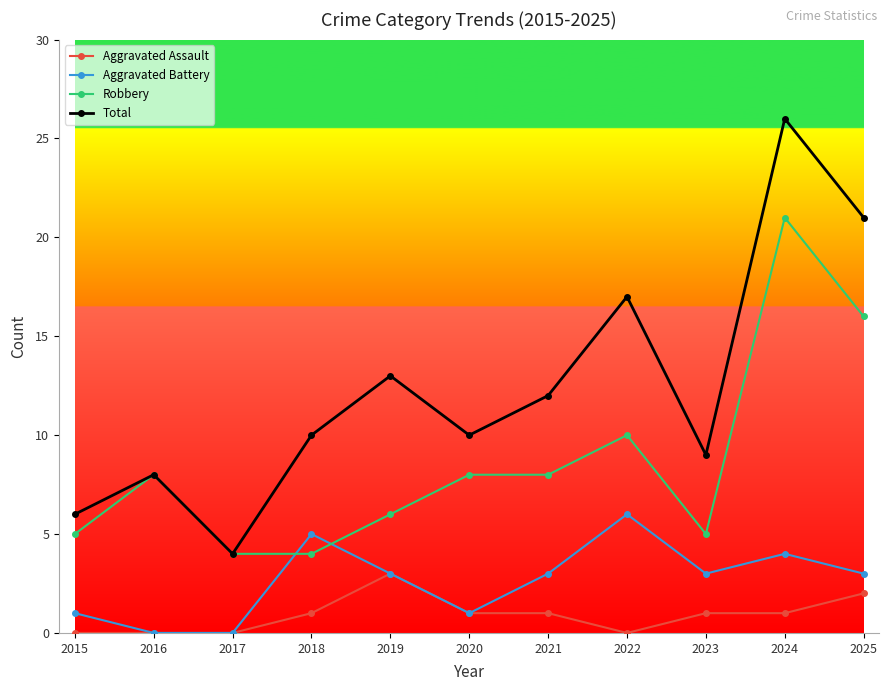

At which label does Aggravated Battery reach its peak?

2022